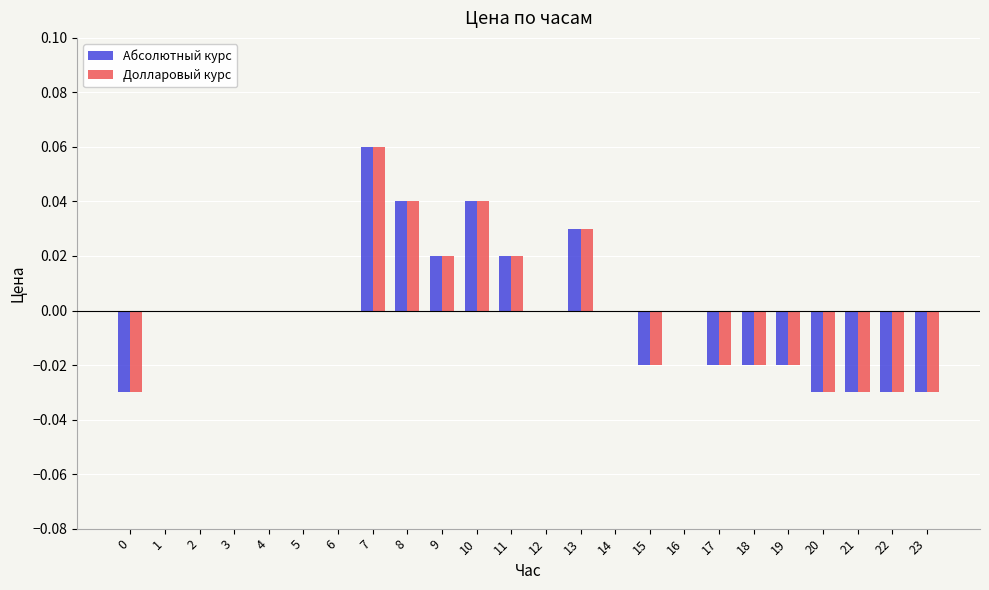

The value of Долларовый курс at 2 is 0.0. True or false?

True